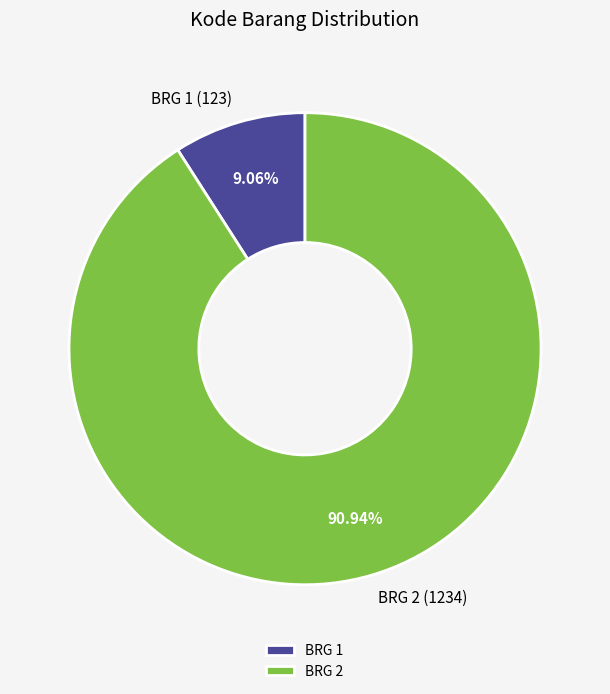

How many slices are in this pie chart?

2